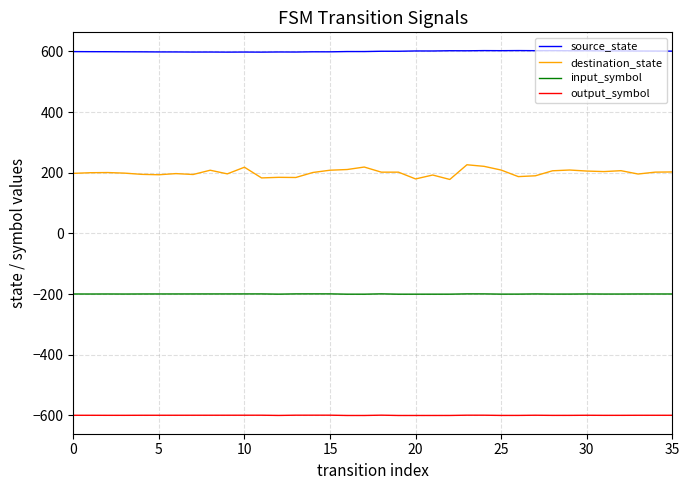

How many values in the destination_state series are below 200?

17